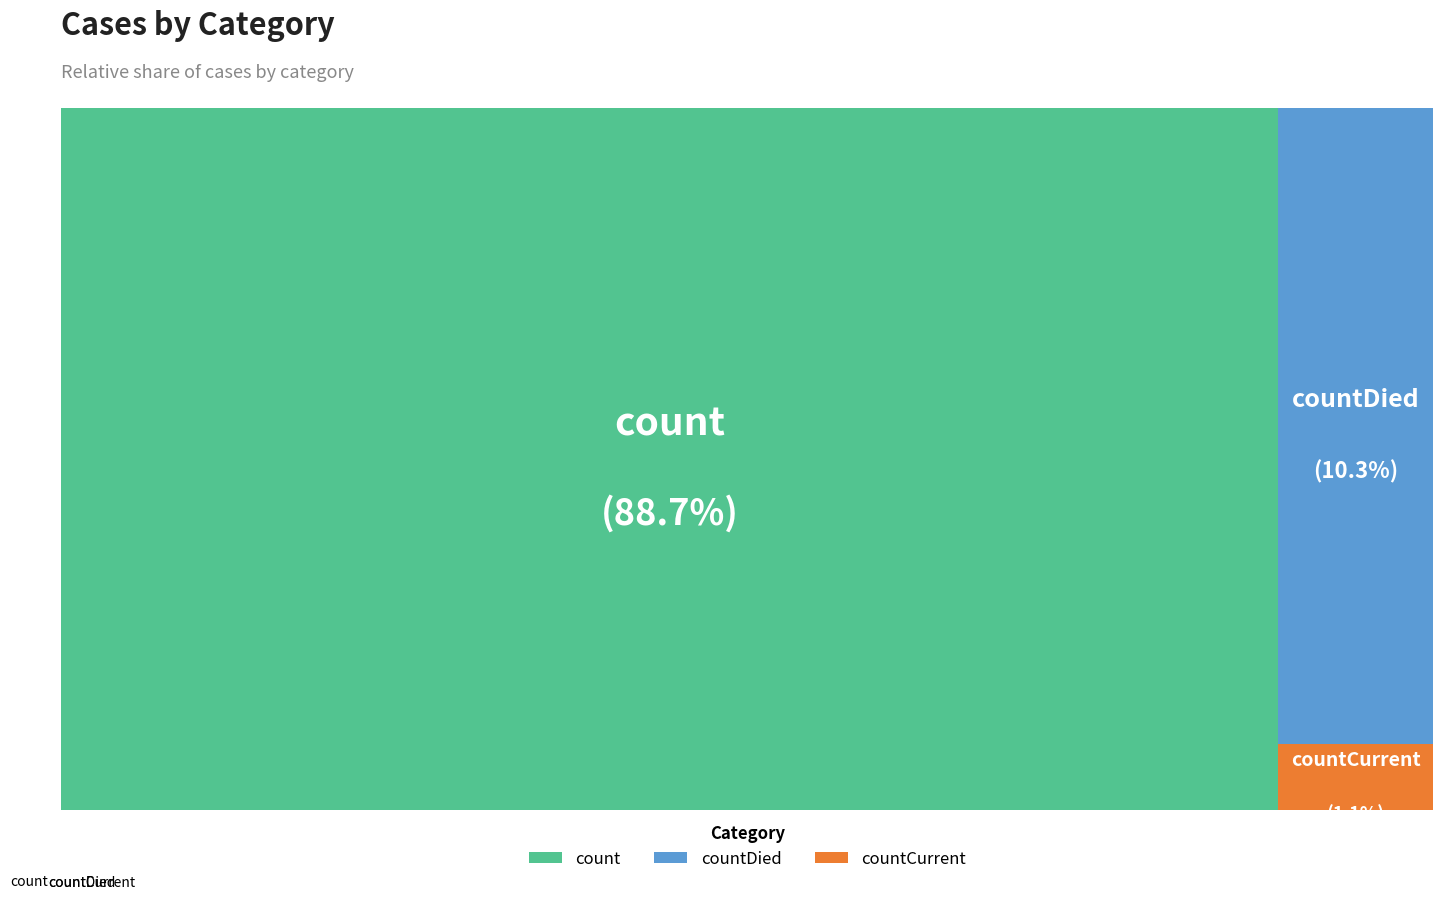

Is it true that count is 74% of the pie?

False